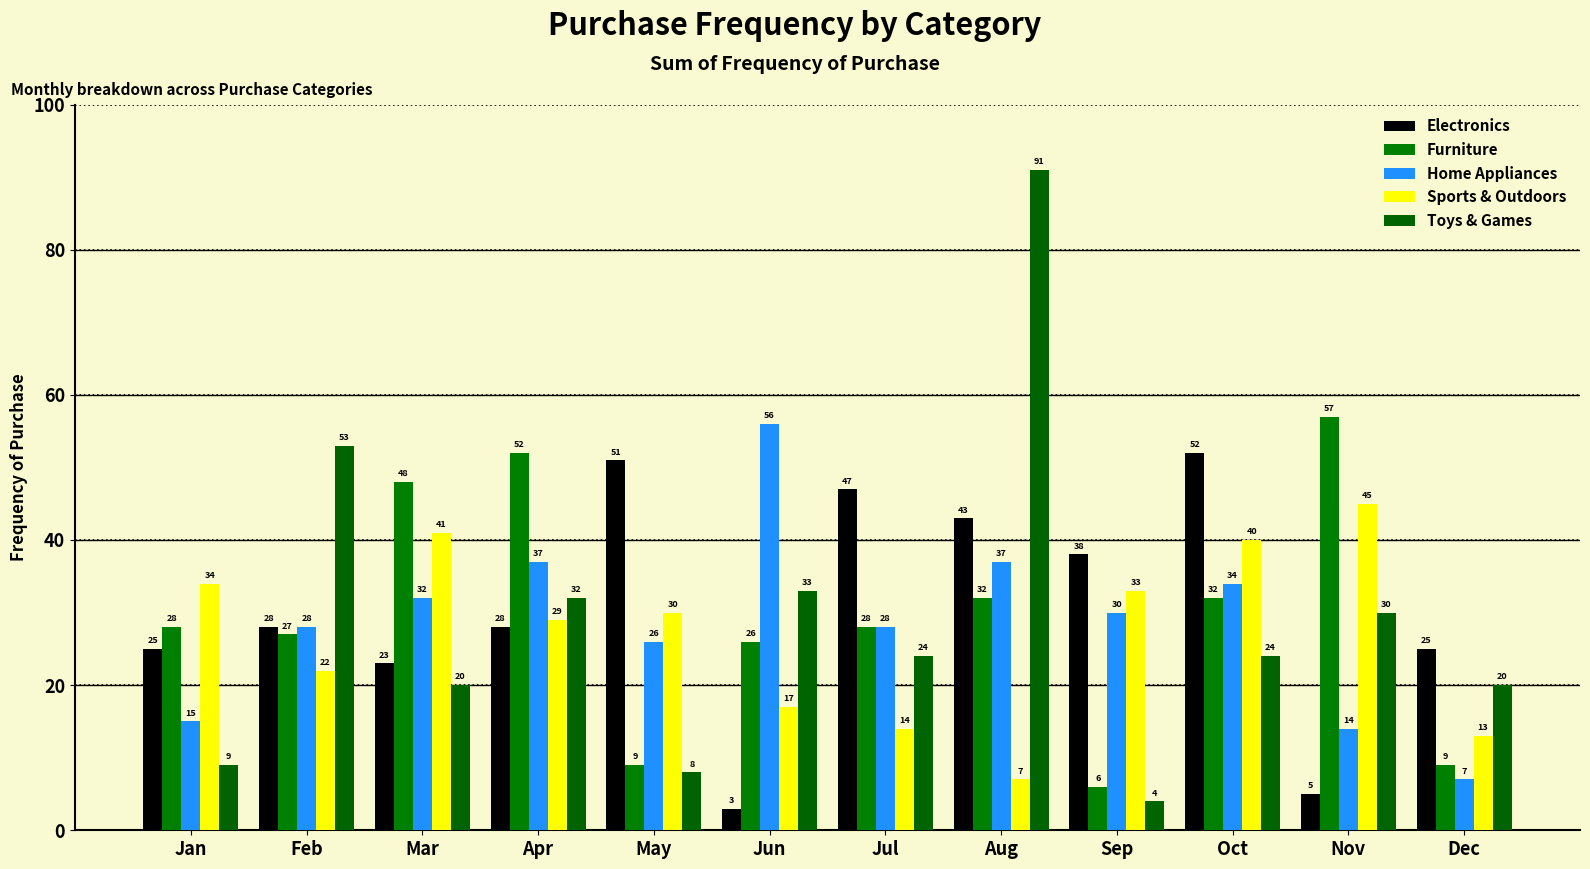

At May, list the series in order from largest to smallest.

Electronics, Sports & Outdoors, Home Appliances, Furniture, Toys & Games